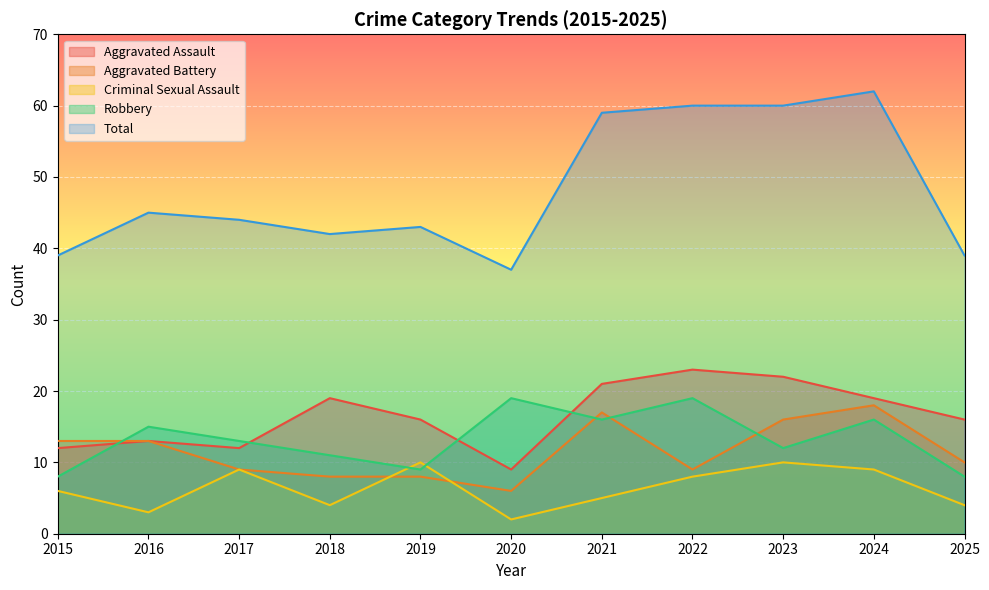

Which series has the largest total across all categories?

Total